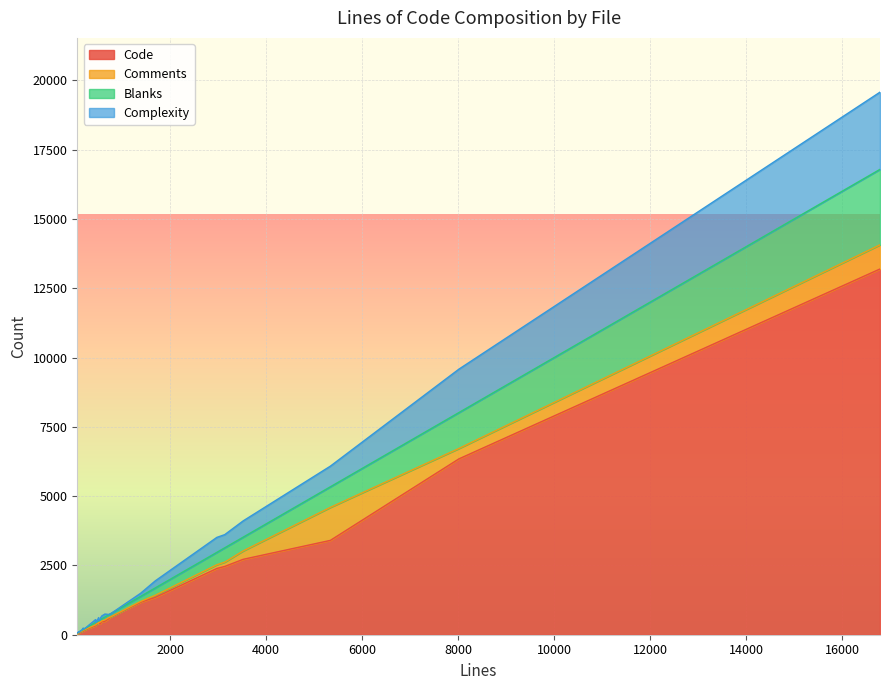

Where is the first local maximum for Comments?

3